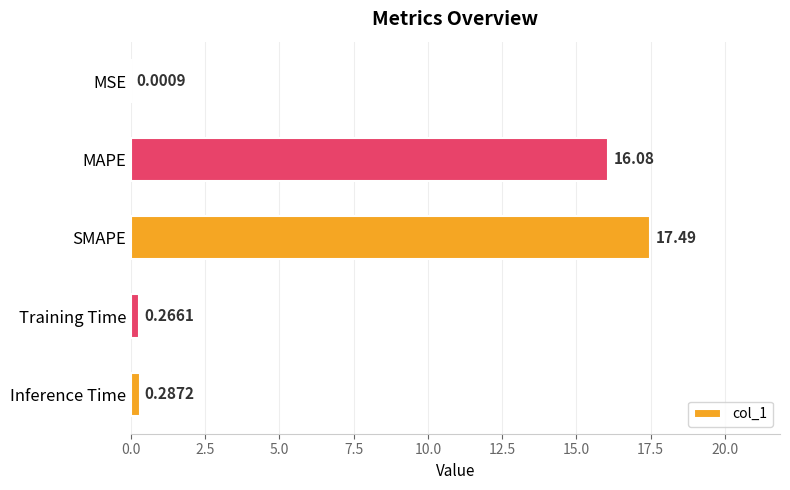

At which category does the chart reach its peak across all series?

SMAPE